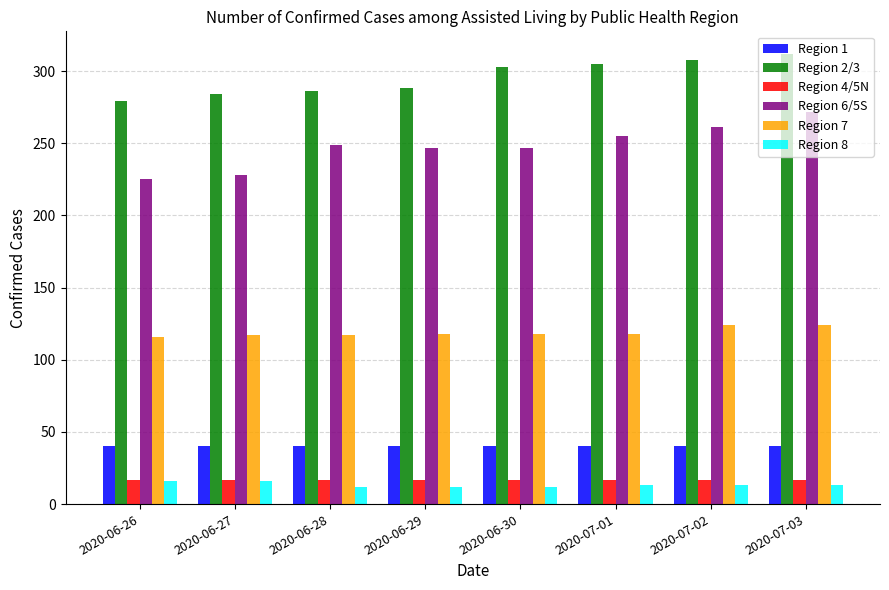

Which series has the largest range (max minus min)?

Region 6/5S